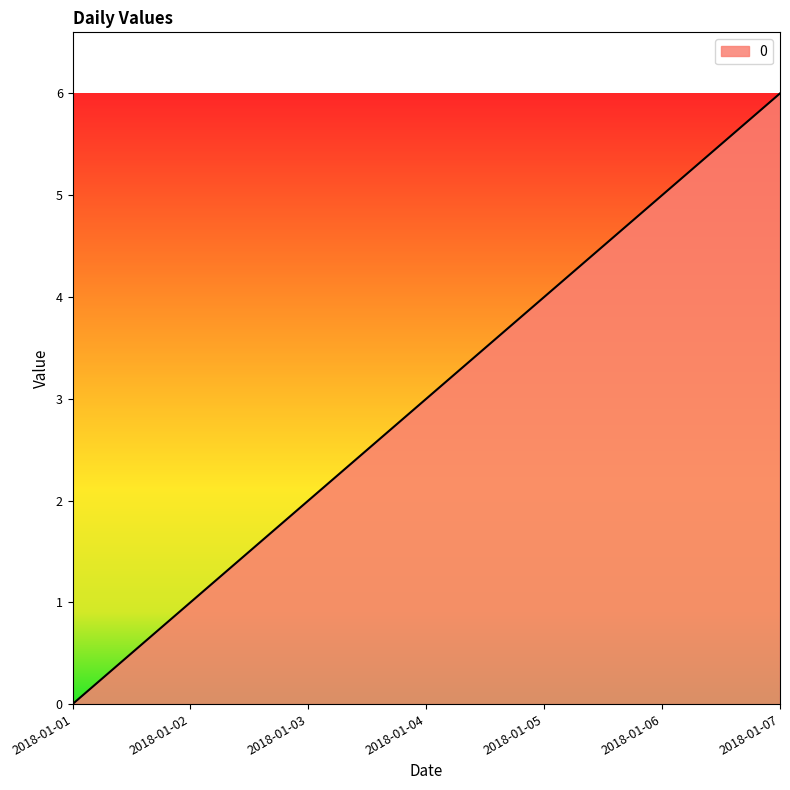

What is the average value?

3